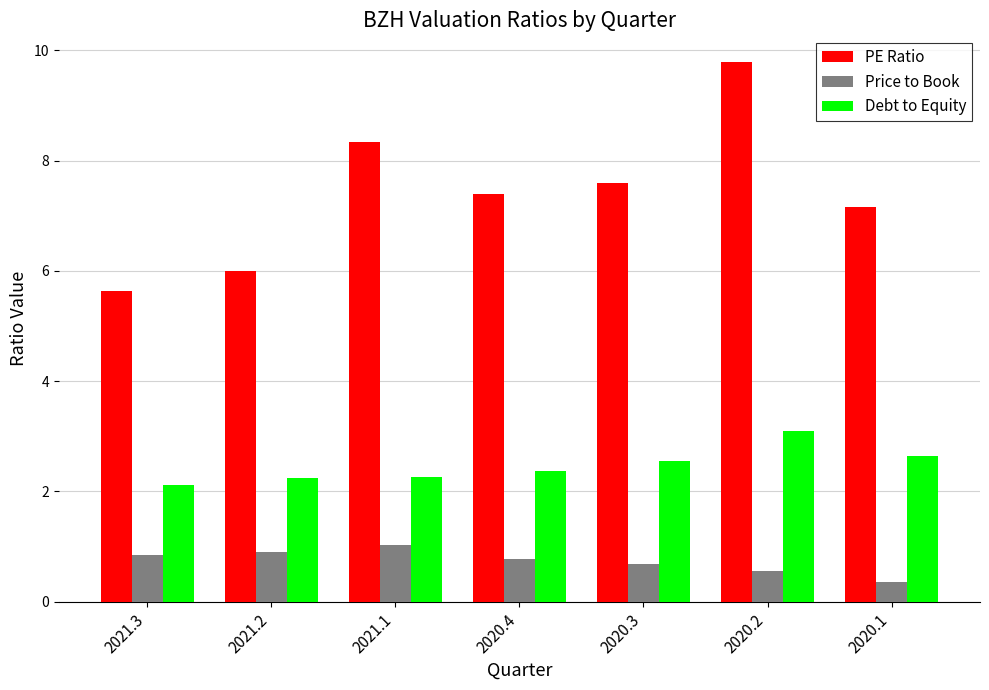

How many series are shown in this chart?

3